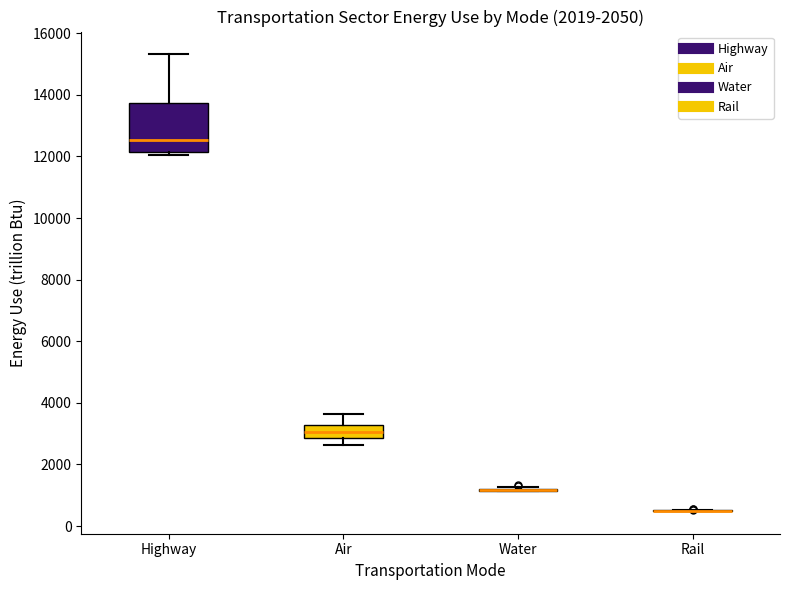

Which box is the tallest, from its lower edge to its upper edge?

Highway